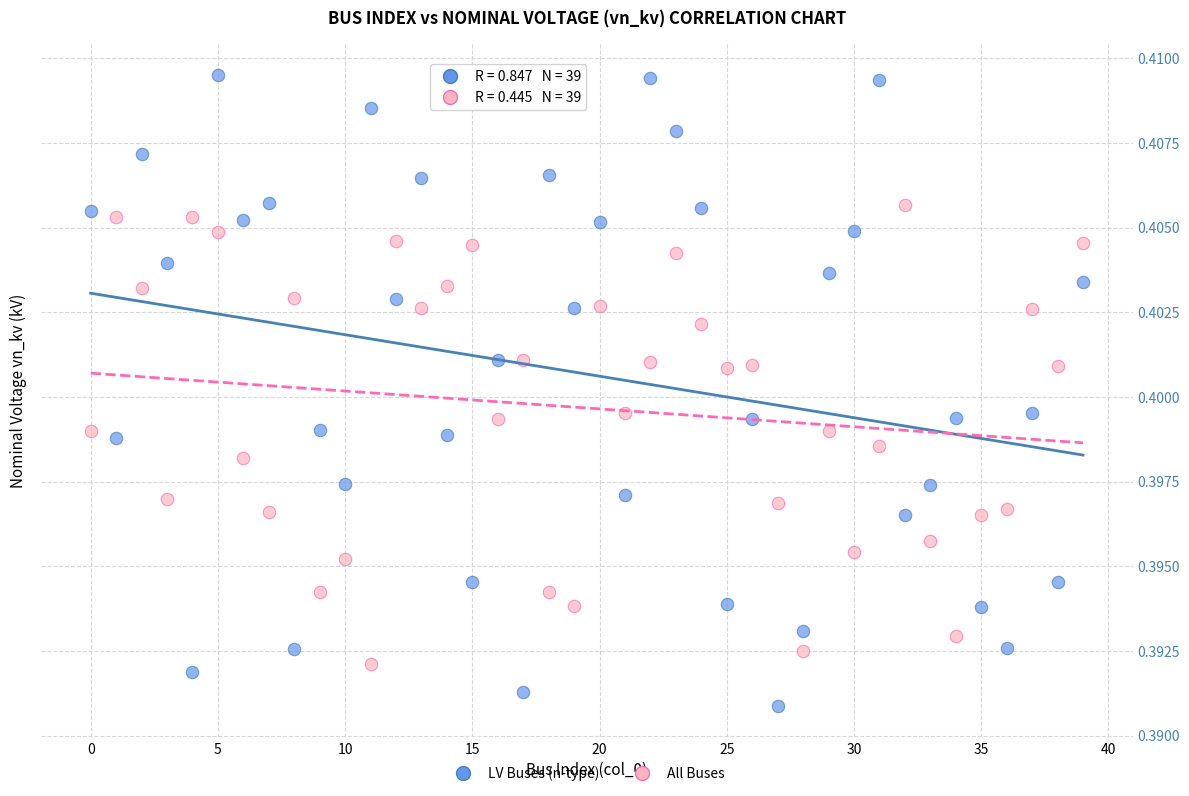

Which series reaches the minimum Y coordinate?

LV Buses (n-type)